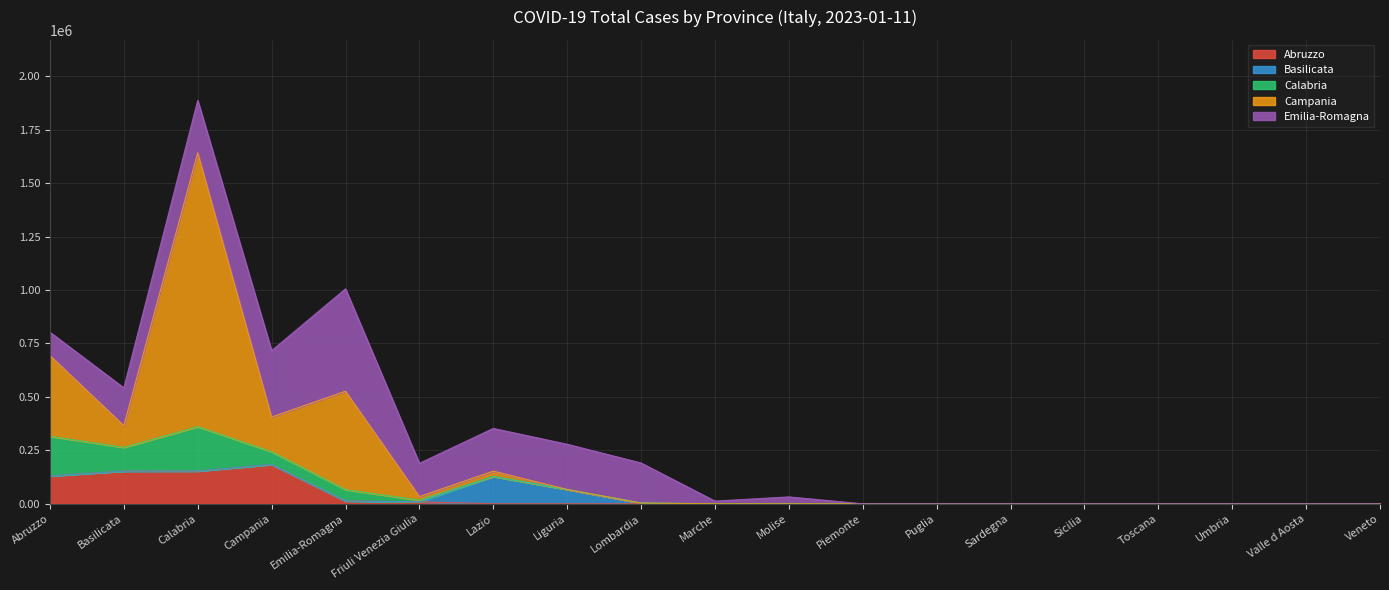

What is the difference between the maximum and second lowest values in the Campania series?

1280886